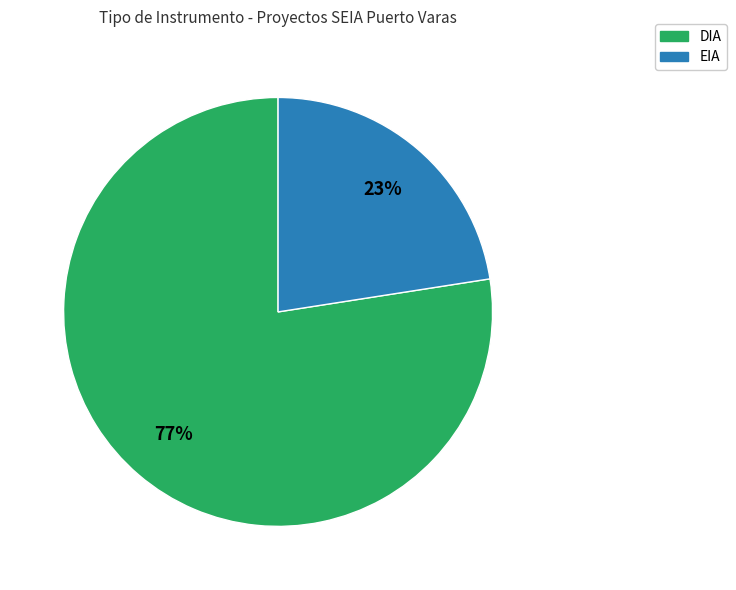

Rank the categories by value from highest to lowest.

DIA, EIA